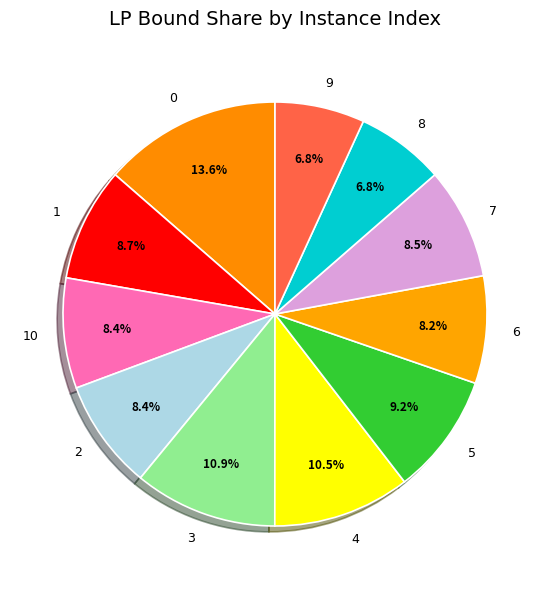

Is the sum of 2 and 5 greater than half?

No